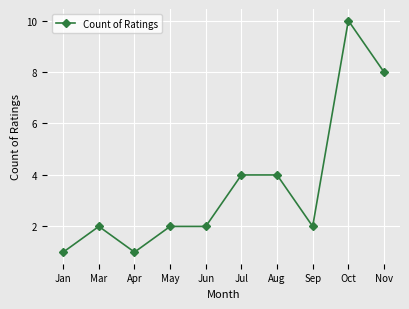

What position from the left is Sep?

8